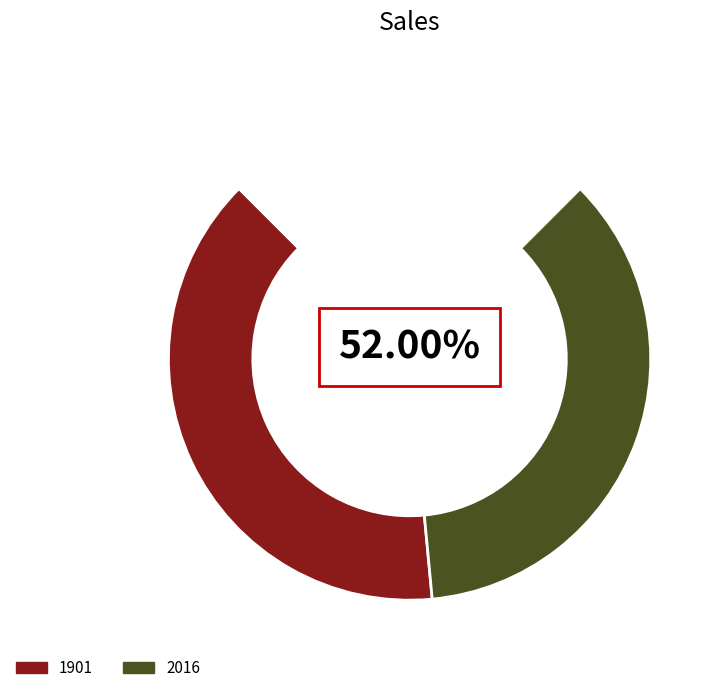

How many segments does this pie chart have?

2